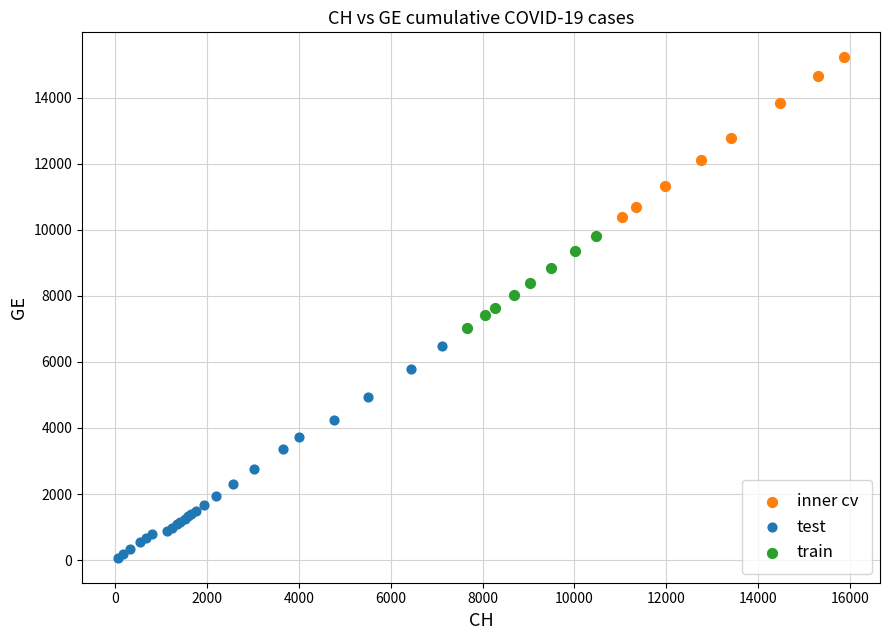

Which series reaches the minimum Y coordinate?

test